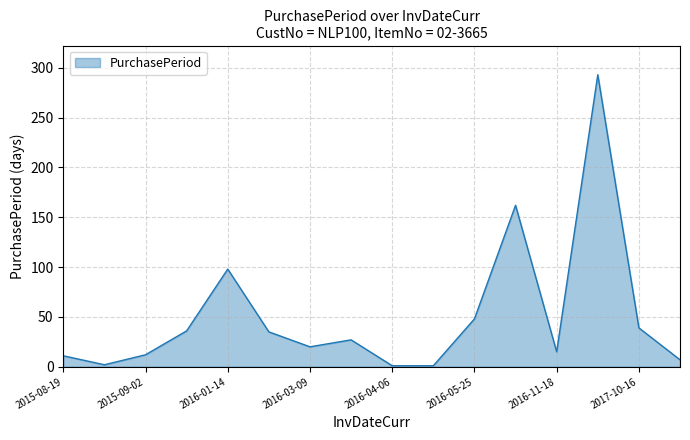

What is the maximum value shown in the chart?

293